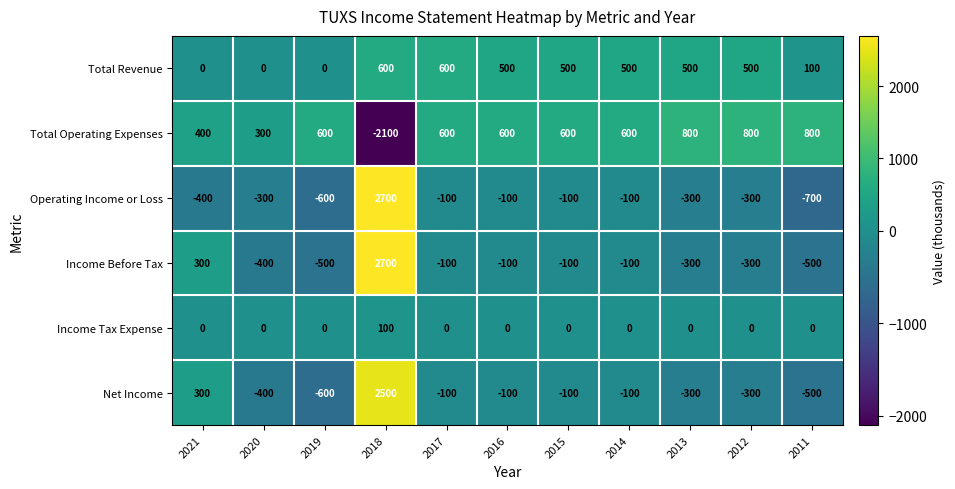

What is the difference between the Operating Income or Loss values at 2014 and 2020?

200